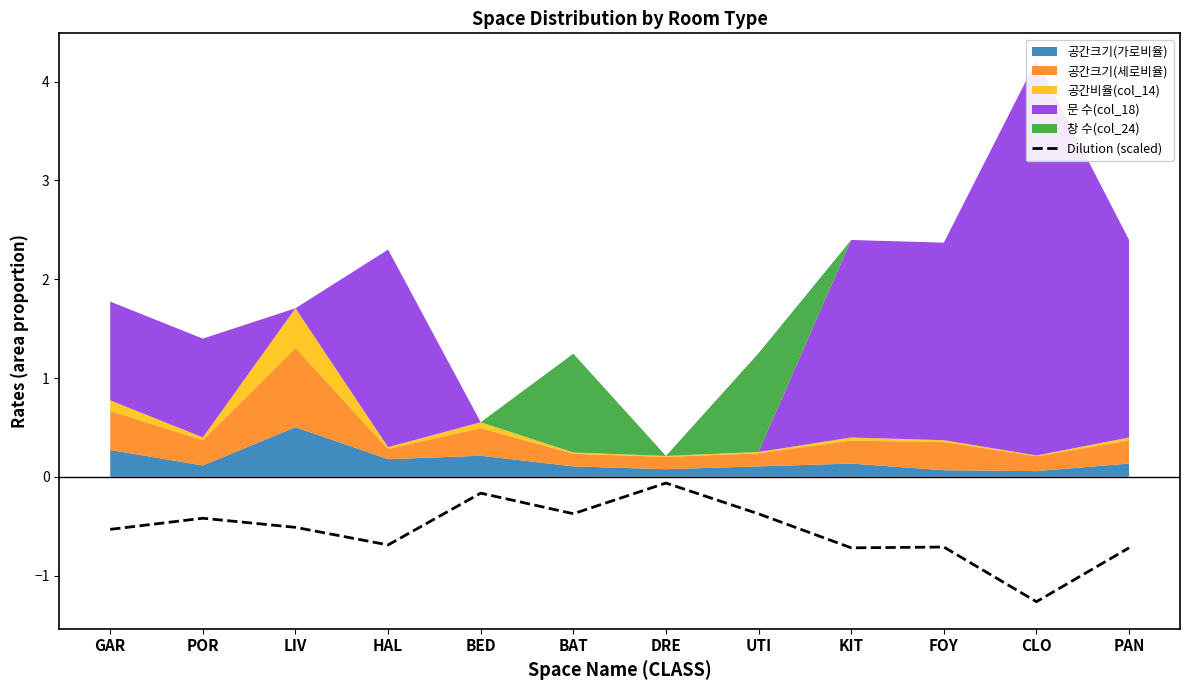

What is the change in value from HAL to BED?

+0.5